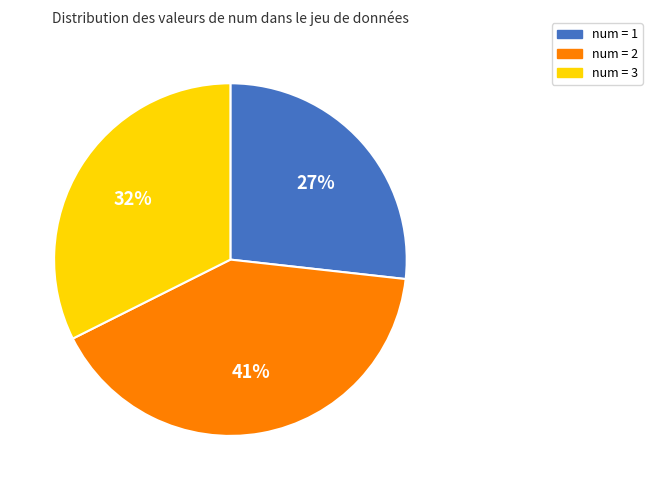

To the nearest percent, what percentage of the pie is num = 2?

41%